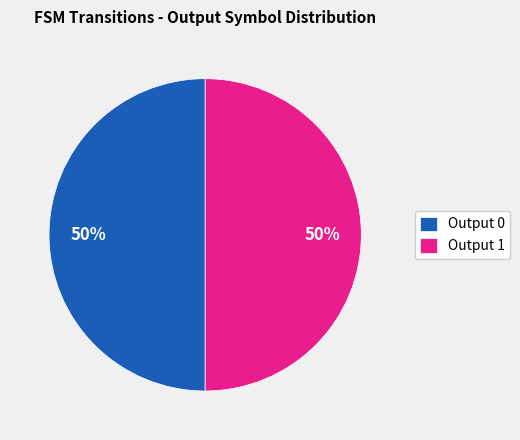

To the nearest percent, what is the combined percentage of Output 1 and Output 0?

100%